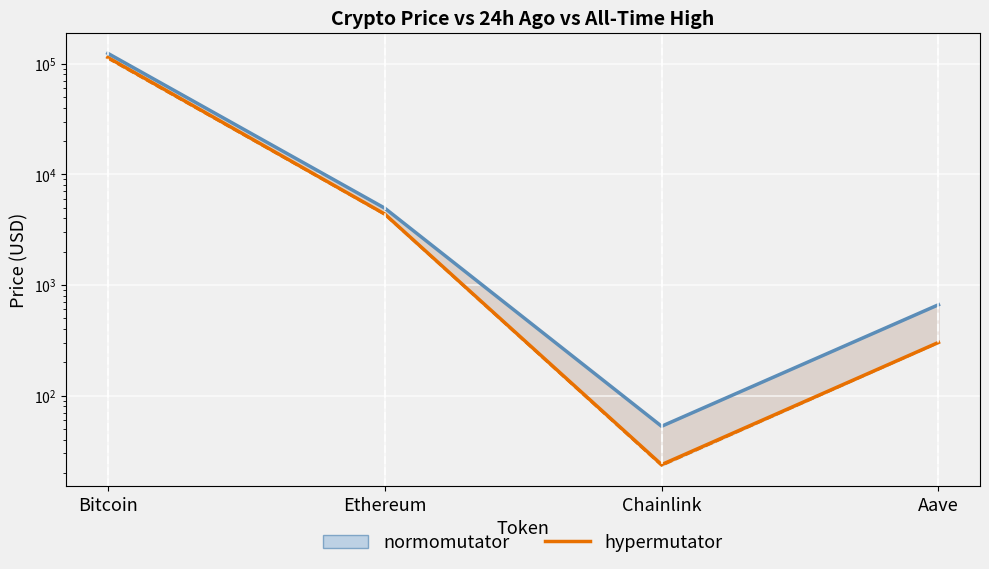

What is the sum of the allTimeHigh values at Chainlink and Bitcoin?

124180.7